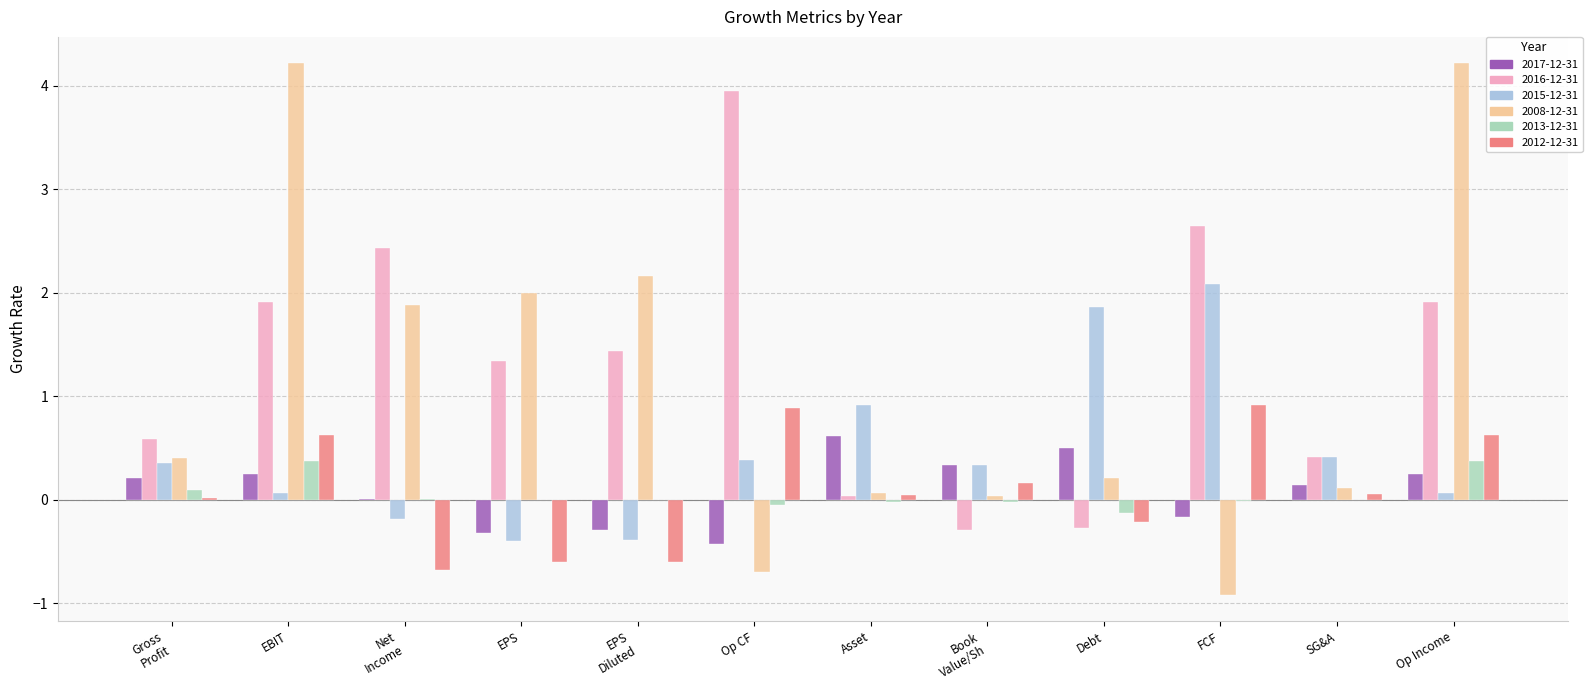

The value of 2008-12-31 at Op Income is 5.8. True or false?

False